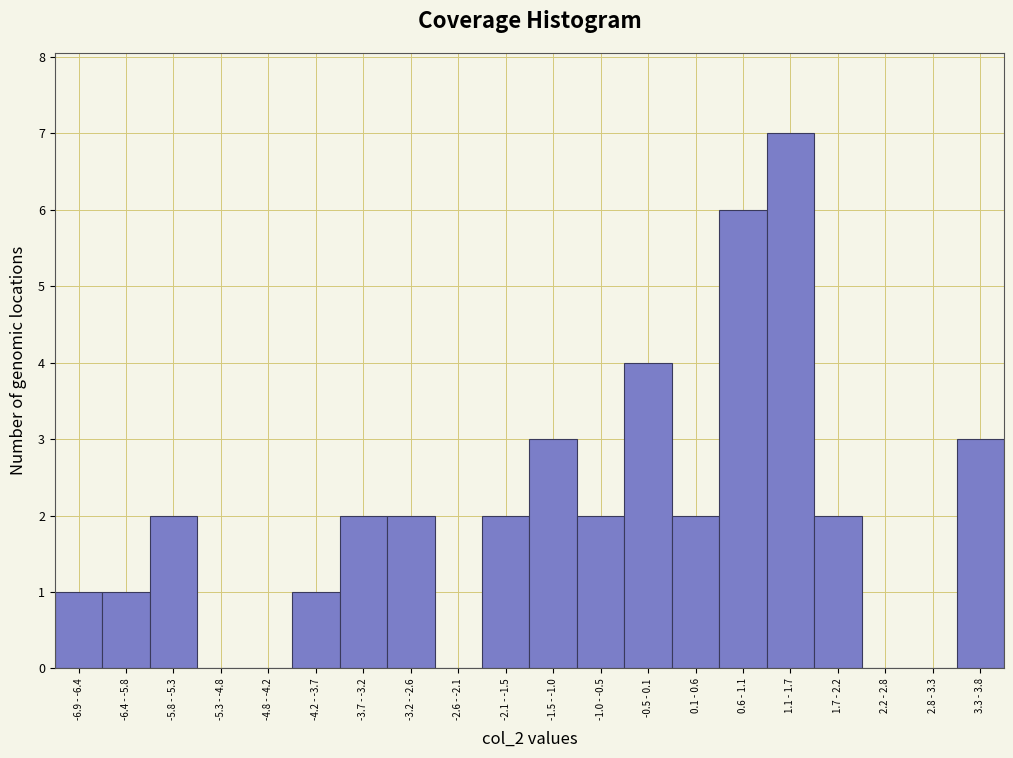

Reading left to right, what are all the values shown in this chart?

-6.9 - -6.4=1	-6.4 - -5.8=1	-5.8 - -5.3=2	-5.3 - -4.8=0	-4.8 - -4.2=0	-4.2 - -3.7=1	-3.7 - -3.2=2	-3.2 - -2.6=2	-2.6 - -2.1=0	-2.1 - -1.5=2	-1.5 - -1.0=3	-1.0 - -0.5=2	-0.5 - 0.1=4	0.1 - 0.6=2	0.6 - 1.1=6	1.1 - 1.7=7	1.7 - 2.2=2	2.2 - 2.8=0	2.8 - 3.3=0	3.3 - 3.8=3